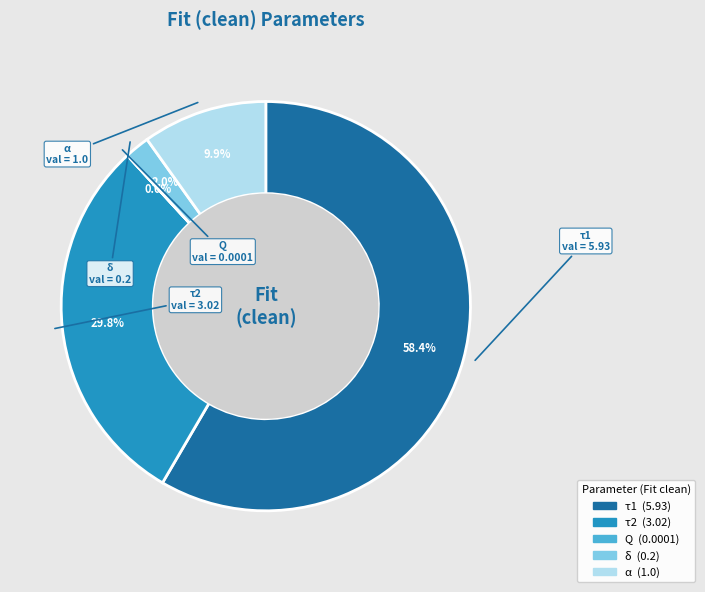

To the nearest percent, what is the difference between the largest and smallest slice percentages?

58%